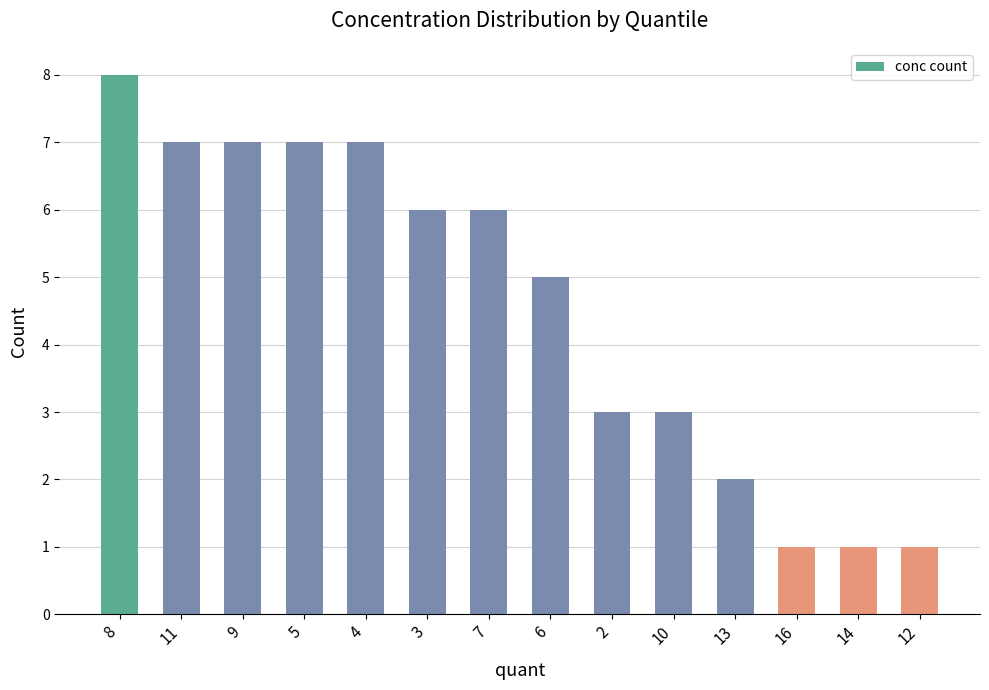

Count the values in the range 2 to 7.

10